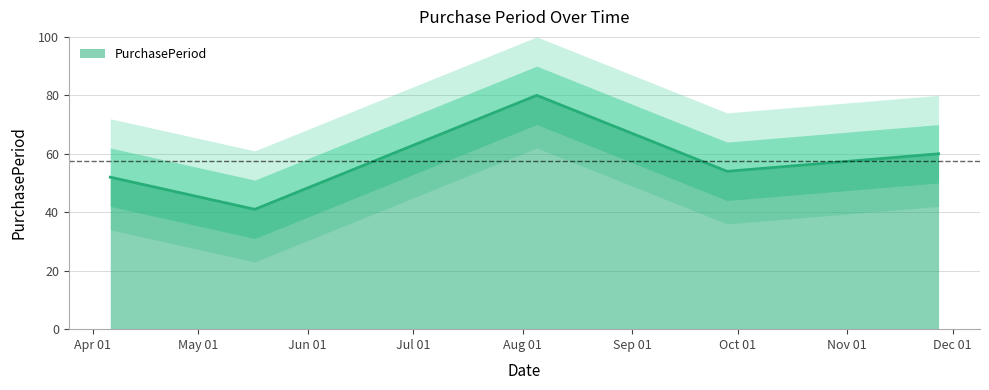

What is the greatest value displayed?

80